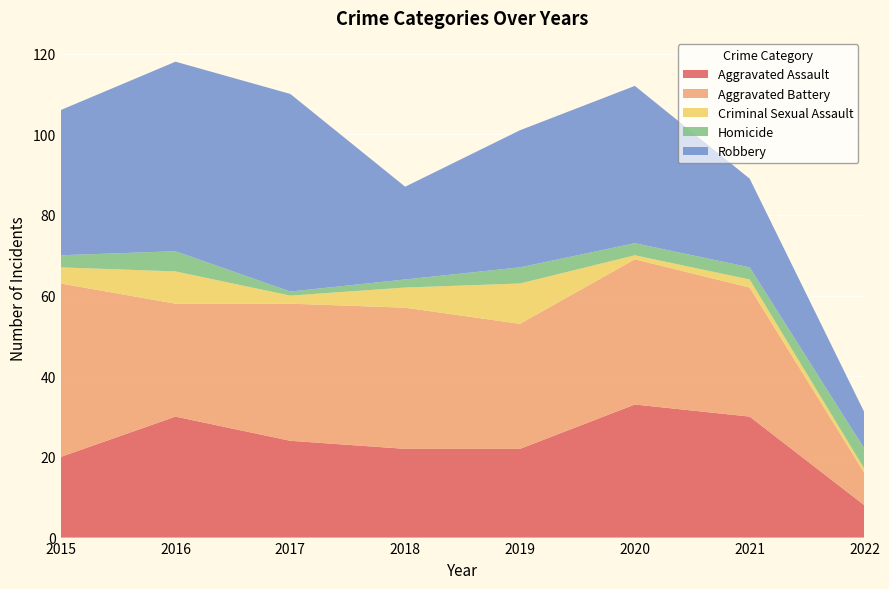

Reading left to right, transcribe all the data shown in this chart.

Aggravated Assault: 2015=20	2016=30	2017=24	2018=22	2019=22	2020=33	2021=30	2022=8
Aggravated Battery: 2015=43	2016=28	2017=34	2018=35	2019=31	2020=36	2021=32	2022=8
Criminal Sexual Assault: 2015=4	2016=8	2017=2	2018=5	2019=10	2020=1	2021=2	2022=1
Homicide: 2015=3	2016=5	2017=1	2018=2	2019=4	2020=3	2021=3	2022=5
Robbery: 2015=36	2016=47	2017=49	2018=23	2019=34	2020=39	2021=22	2022=9